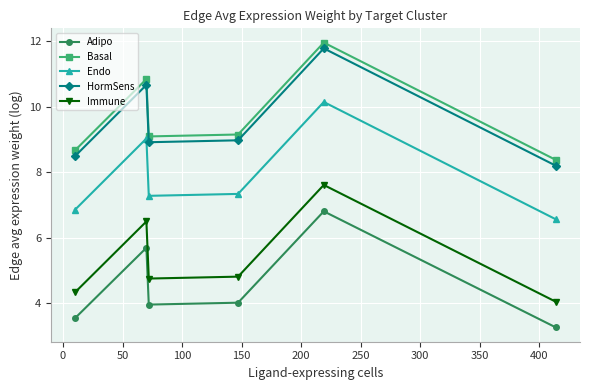

What is the value of the Immune point at the 4th from the left?

4.8